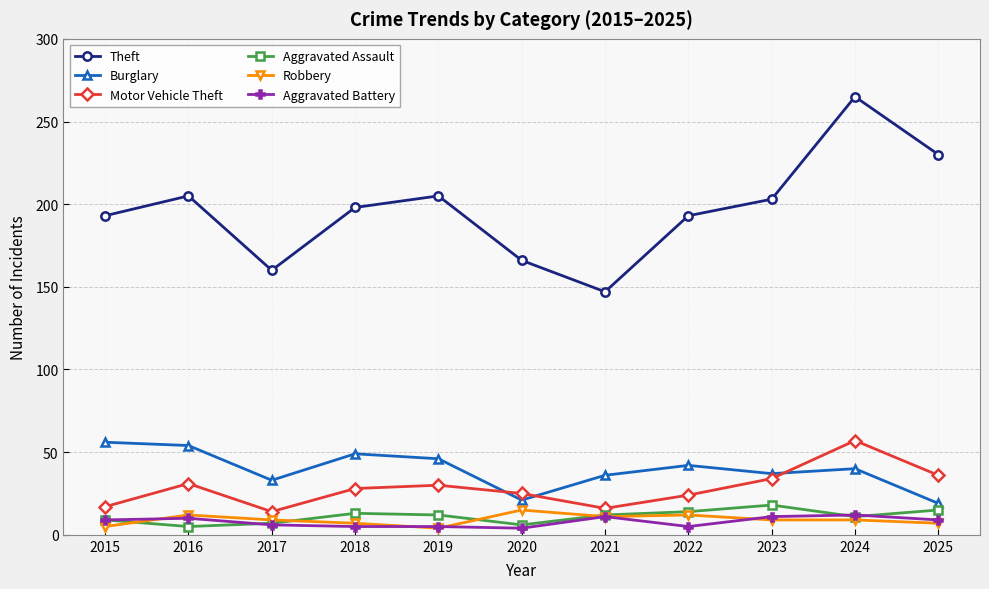

What is the average value of the Motor Vehicle Theft series?

28